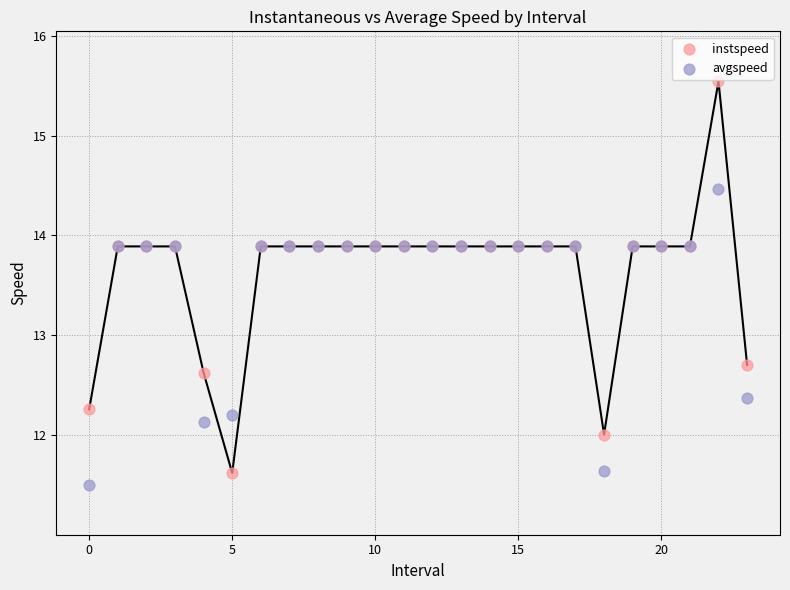

In the instspeed series, what Y value is closest to 13?

12.7